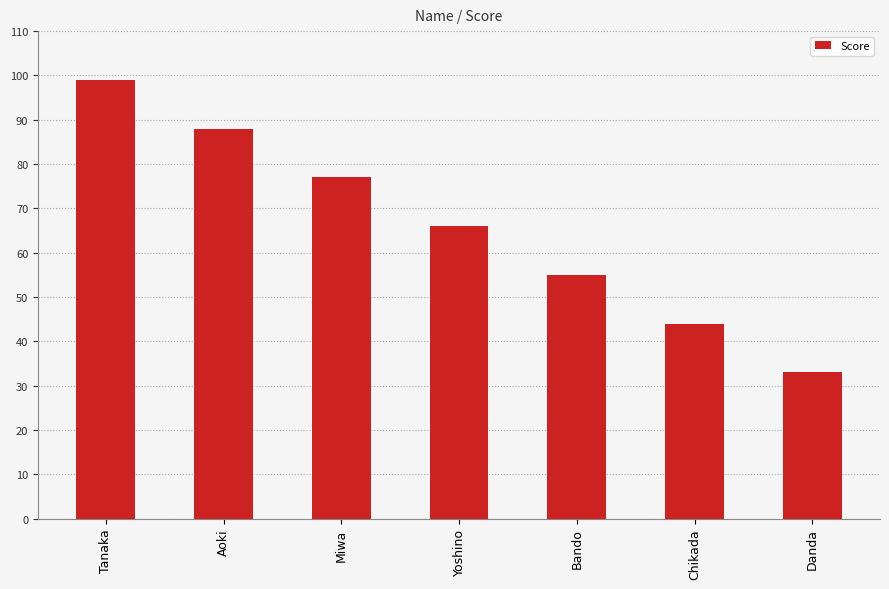

What is the label of the 5th bar from the left?

Bando